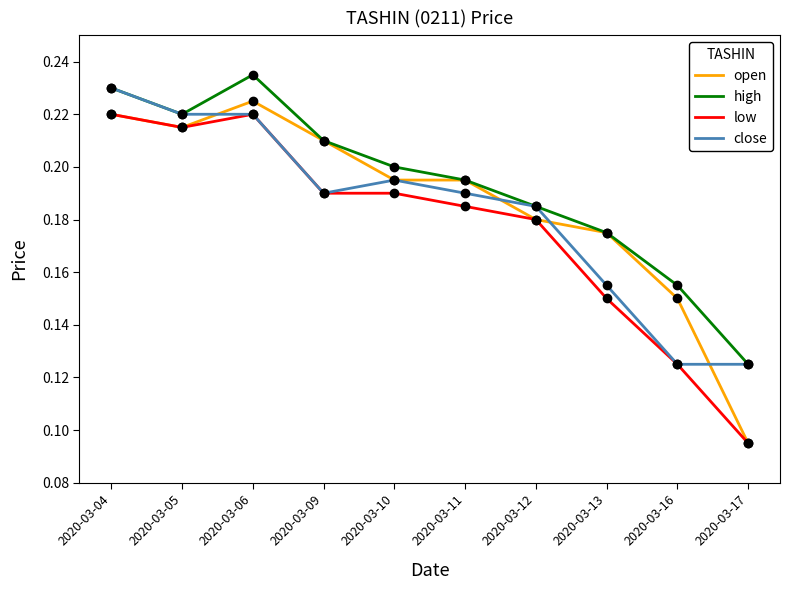

List the labels in order of high value, smallest first.

2020-03-17, 2020-03-16, 2020-03-13, 2020-03-12, 2020-03-11, 2020-03-10, 2020-03-09, 2020-03-05, 2020-03-04, 2020-03-06